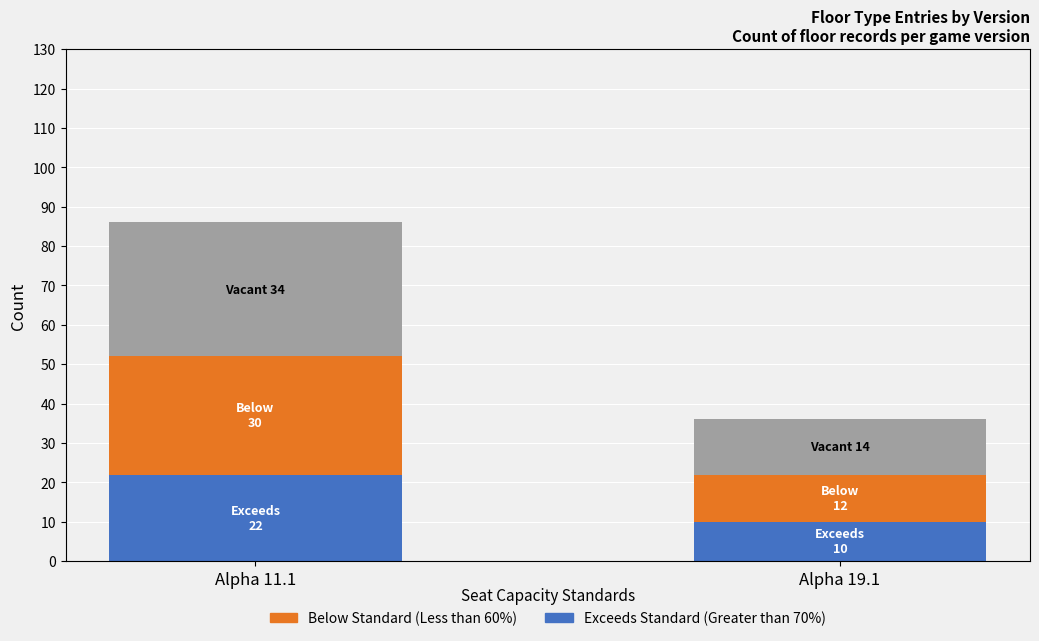

Reading right to left, what are the values for Exceeds Standard (Greater than 70%)?

10	22